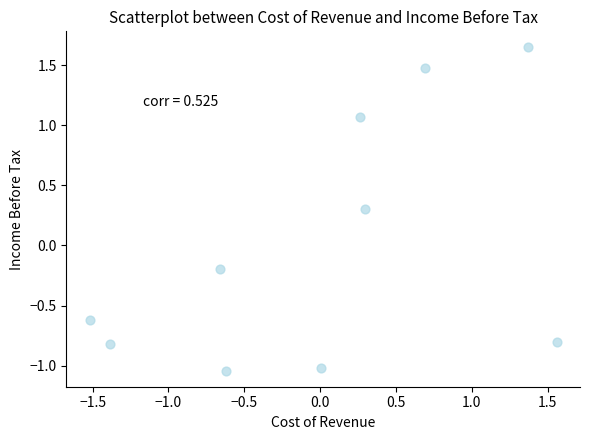

What is the range of X values (max minus min)?

3.1